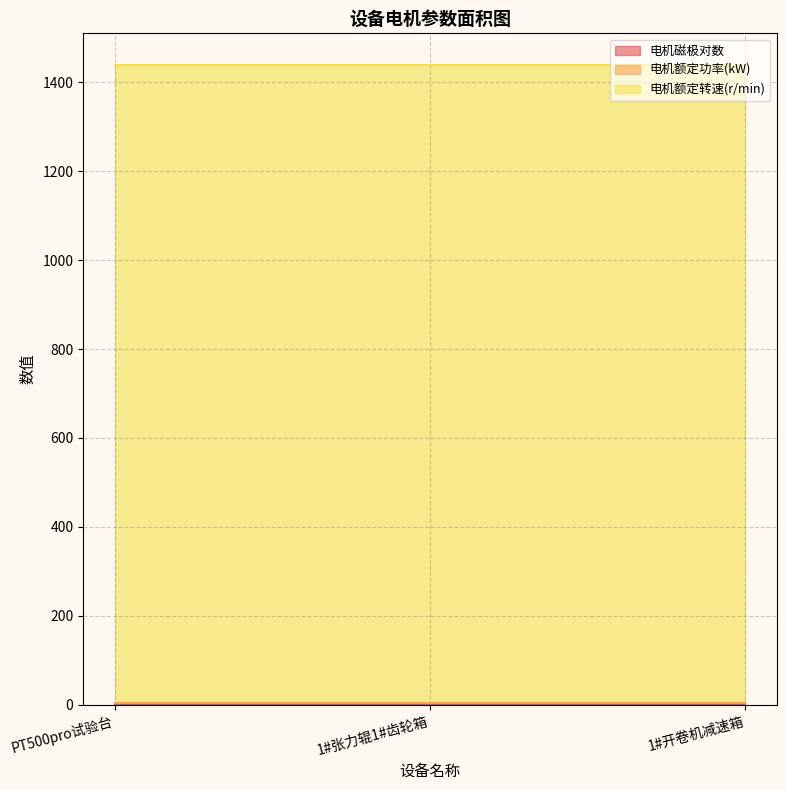

List the labels in order of 电机额定功率(kW) value, smallest first.

PT500pro试验台, 1#张力辊1#齿轮箱, 1#开卷机减速箱